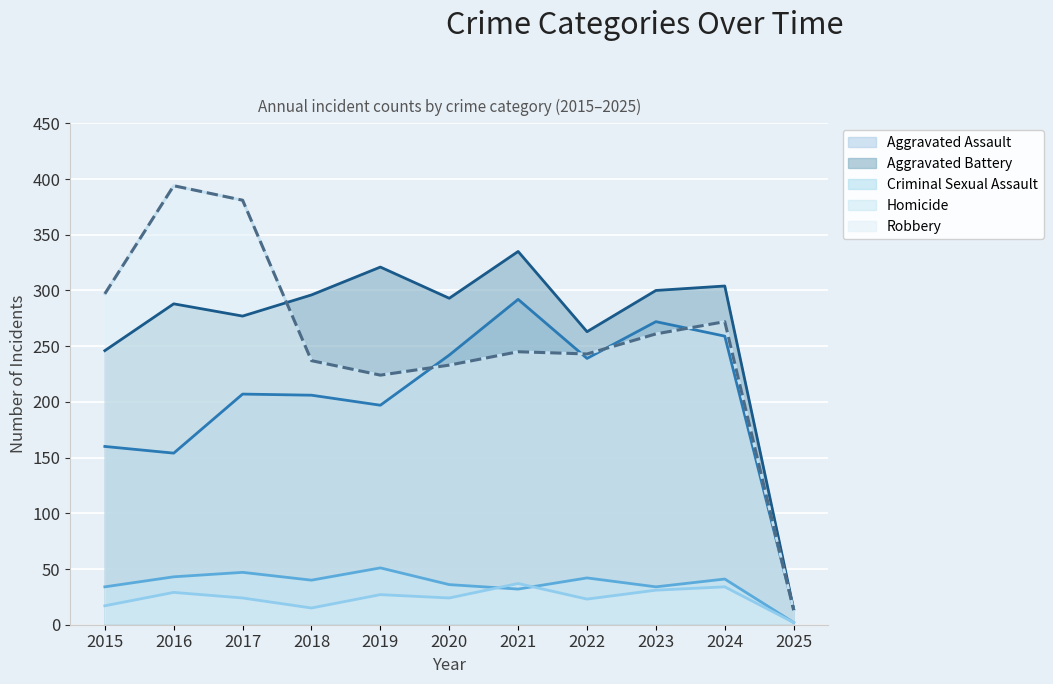

What is the difference between the Robbery values at 2023 and 2021?

16